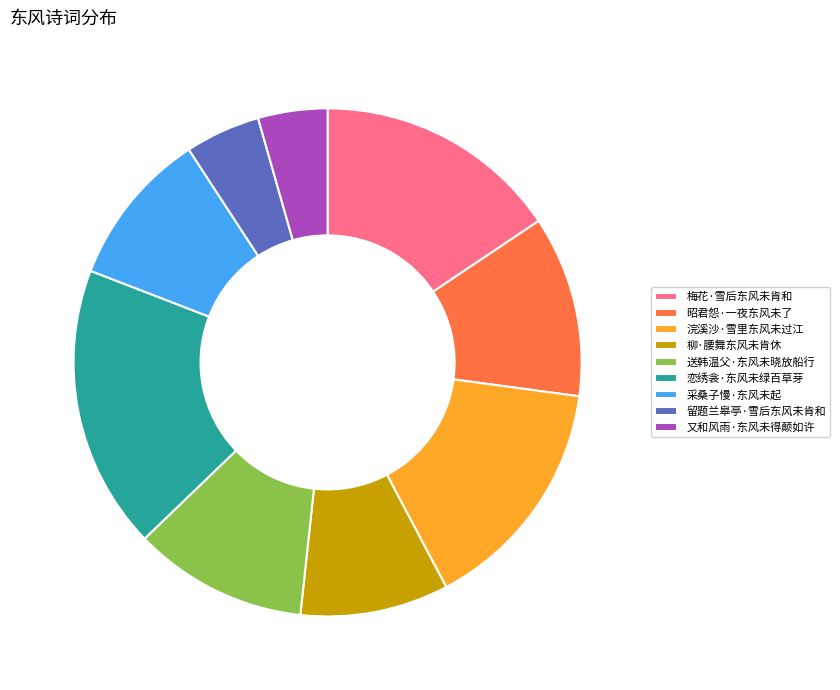

Is there any slice that represents more than half of the pie?

No